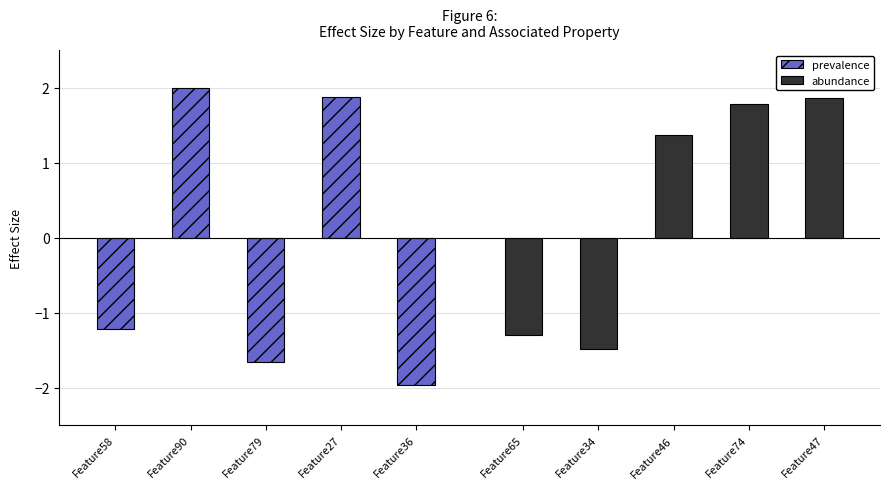

Reading left to right, extract all data points from this chart.

prevalence: -1.2	2.0	-1.7	1.9	-2.0
abundance: -1.3	-1.5	1.4	1.8	1.9